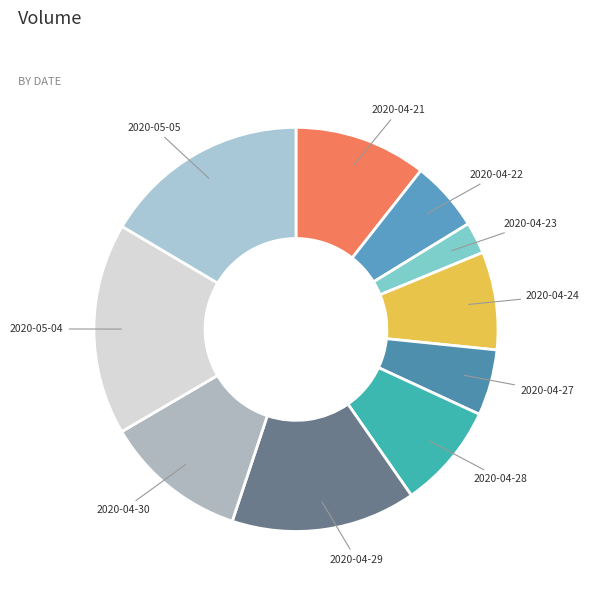

Which slice is the smallest?

2020-04-23